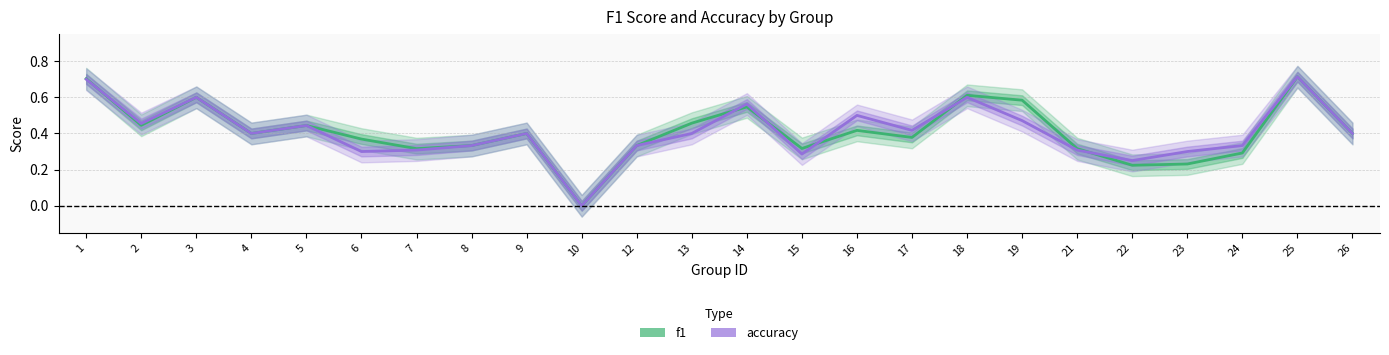

What is the total value across all series at 13?

0.9